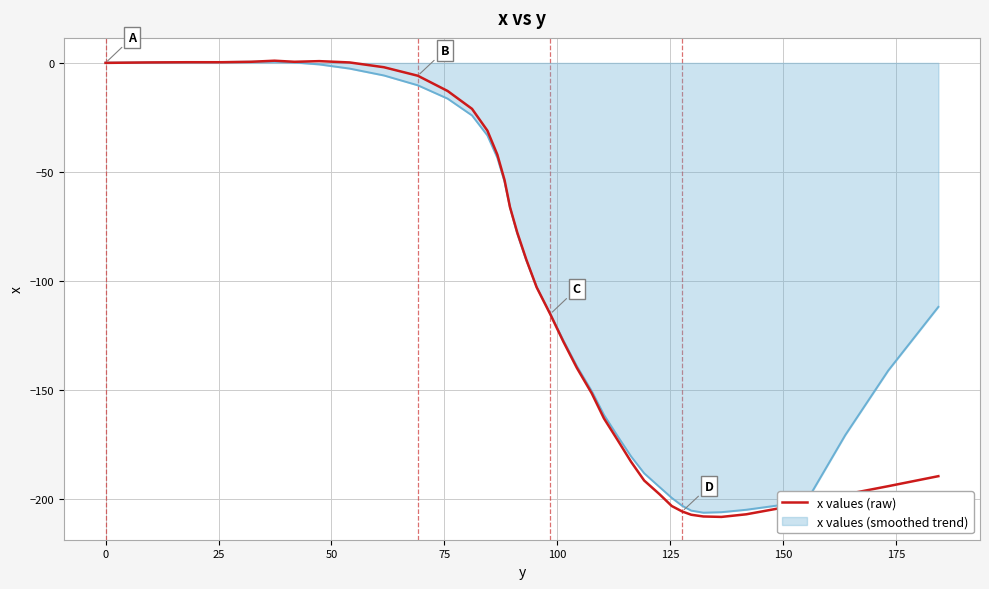

Does the chart have visible grid lines?

Yes